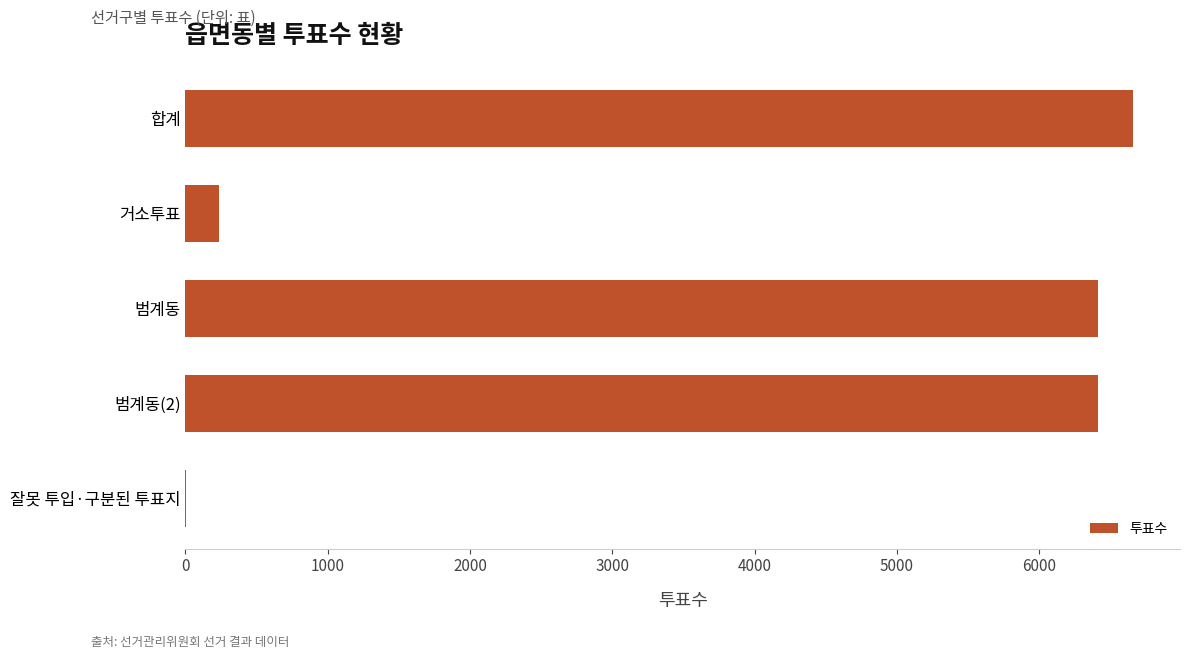

What is the sum of all values?

19728